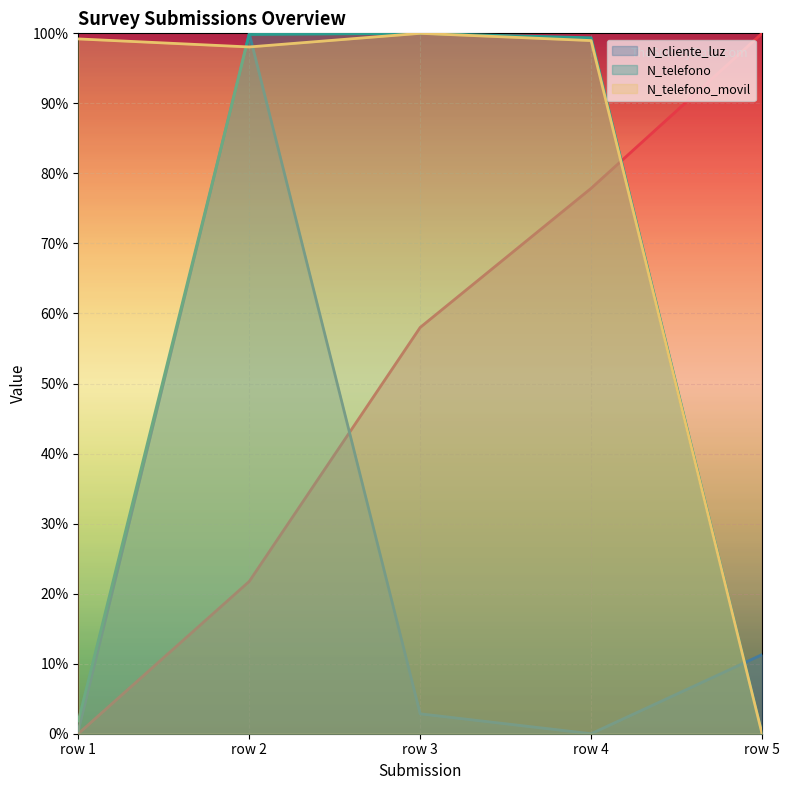

True or false: N_telefono_movil has more than 0 interior local peaks.

True